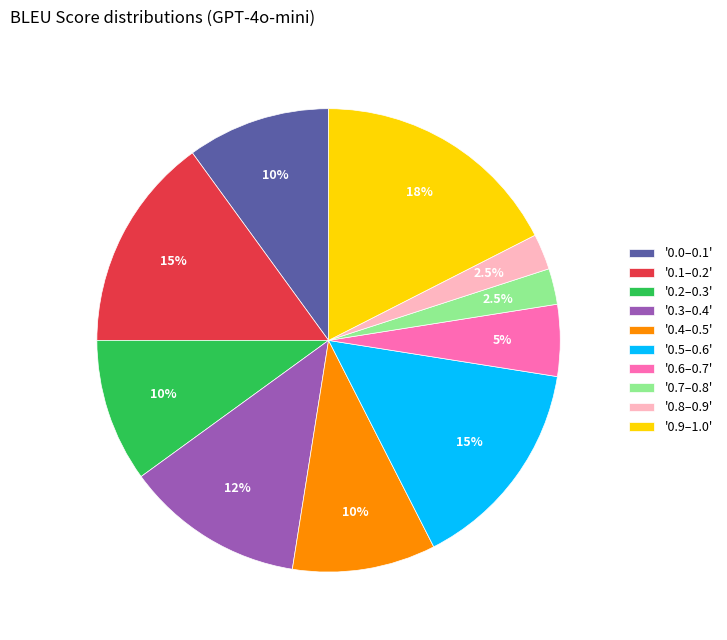

Does '0.5–0.6' represent more than half of the total?

No